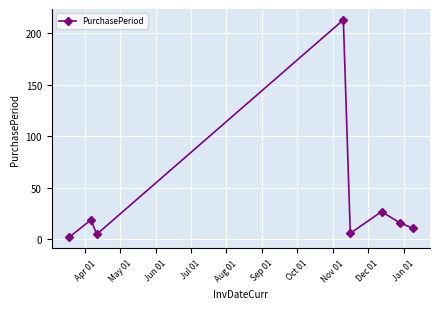

What is the maximum value shown in the chart?

213